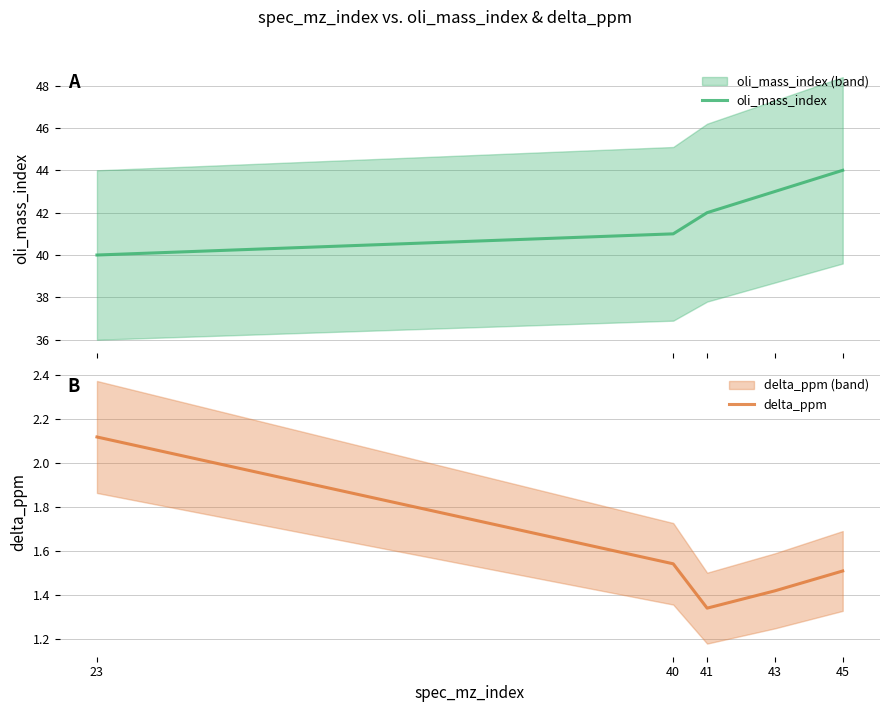

What is the sum of the oli_mass_index values at 23 and 43?

83.0